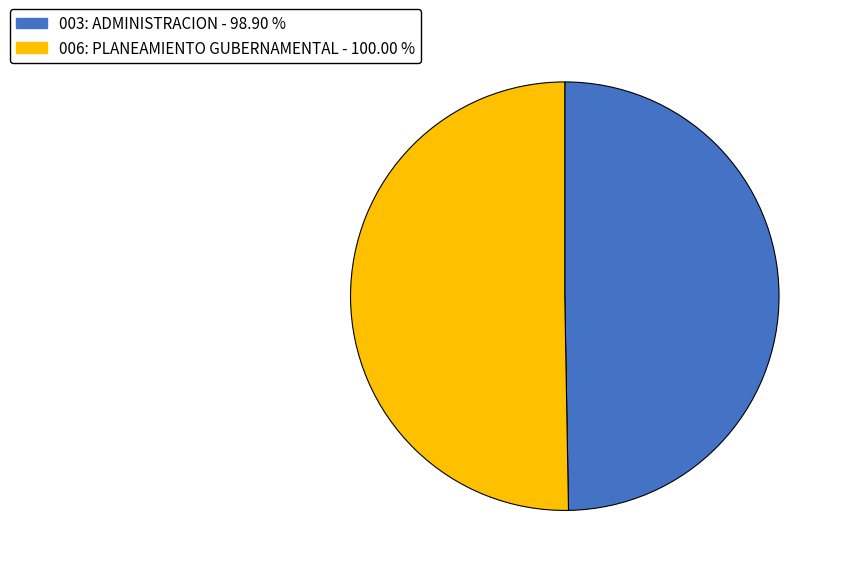

Rank the categories by value from lowest to highest.

003: ADMINISTRACION, 006: PLANEAMIENTO GUBERNAMENTAL